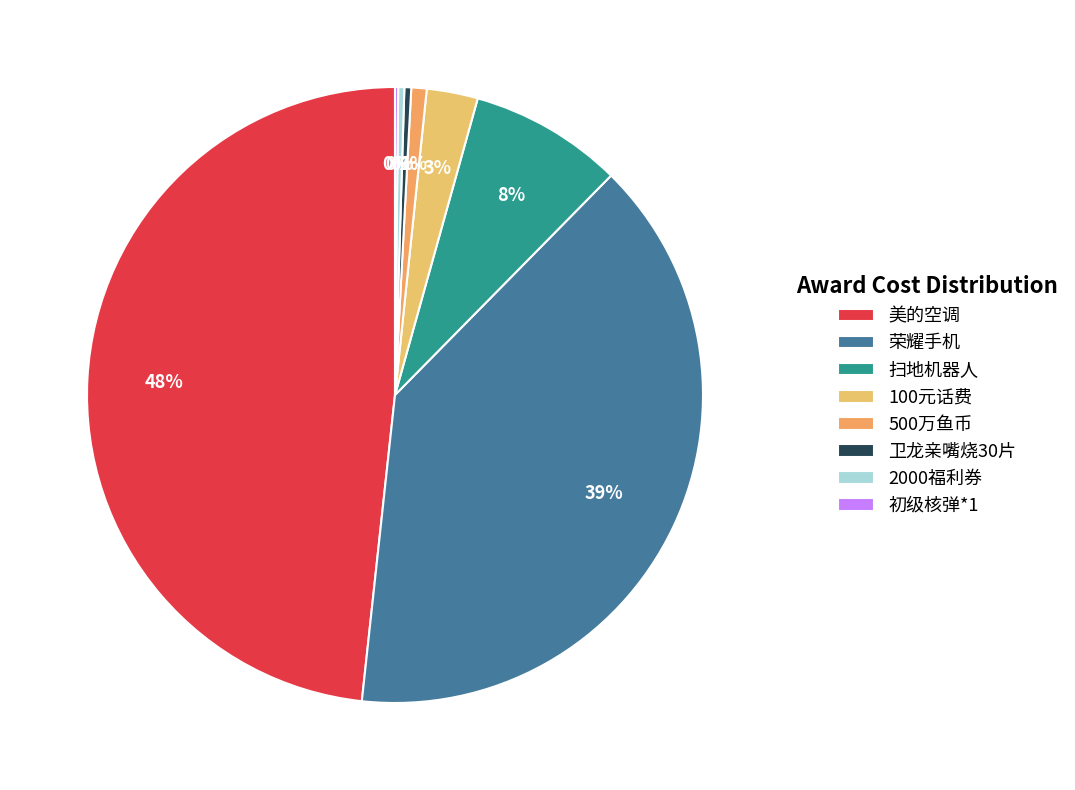

Between 500万鱼币 and 美的空调, which is larger?

美的空调